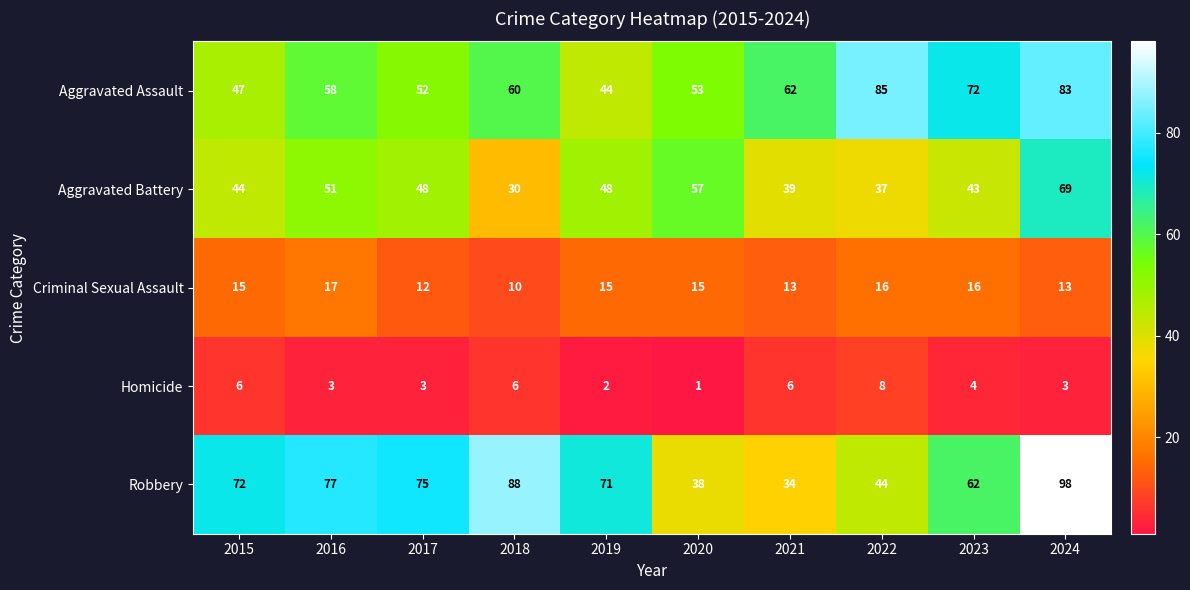

At which category does the chart reach its minimum across all series?

2020